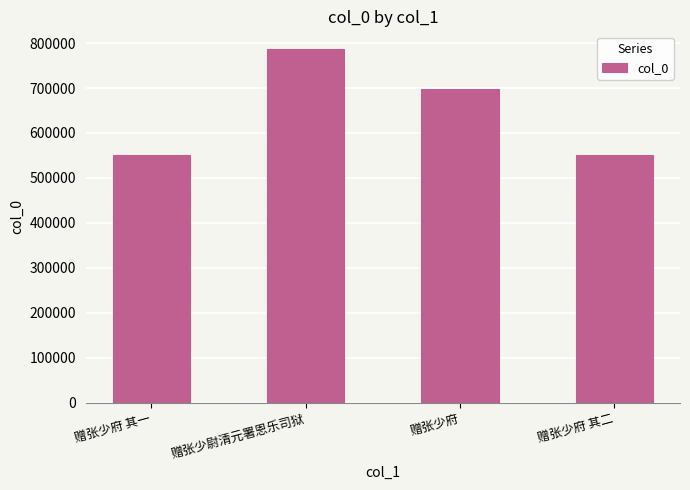

Between 赠张少府 其二 and 赠张少尉清元署恩乐司狱, which is larger?

赠张少尉清元署恩乐司狱